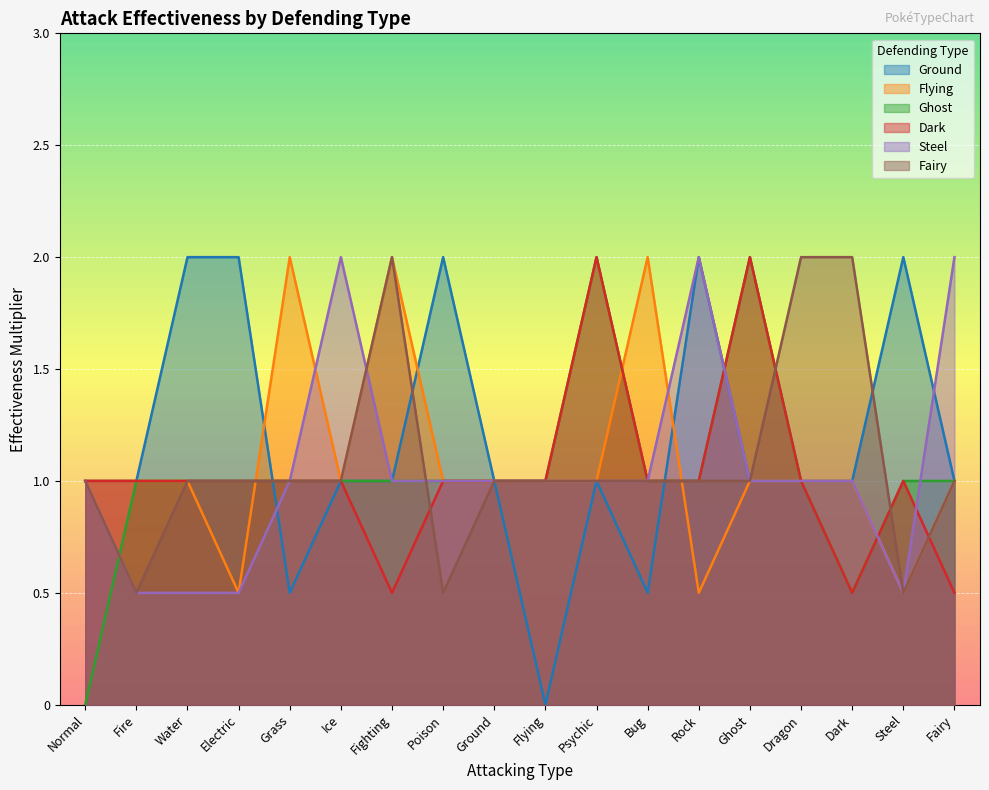

Is the value of Steel at Electric greater than the value of Ghost at Grass?

No